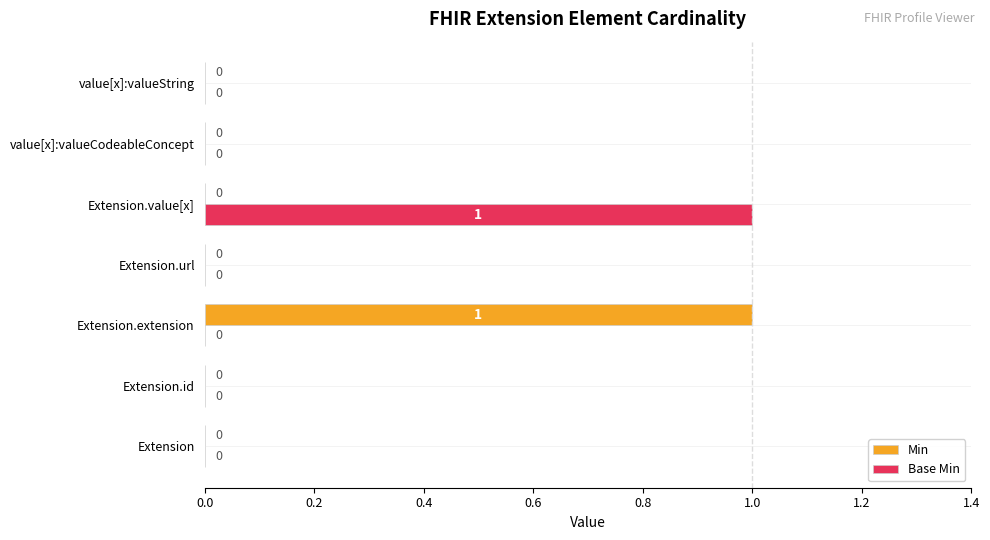

Which series changed the most between Extension and Extension.value[x]?

Base Min